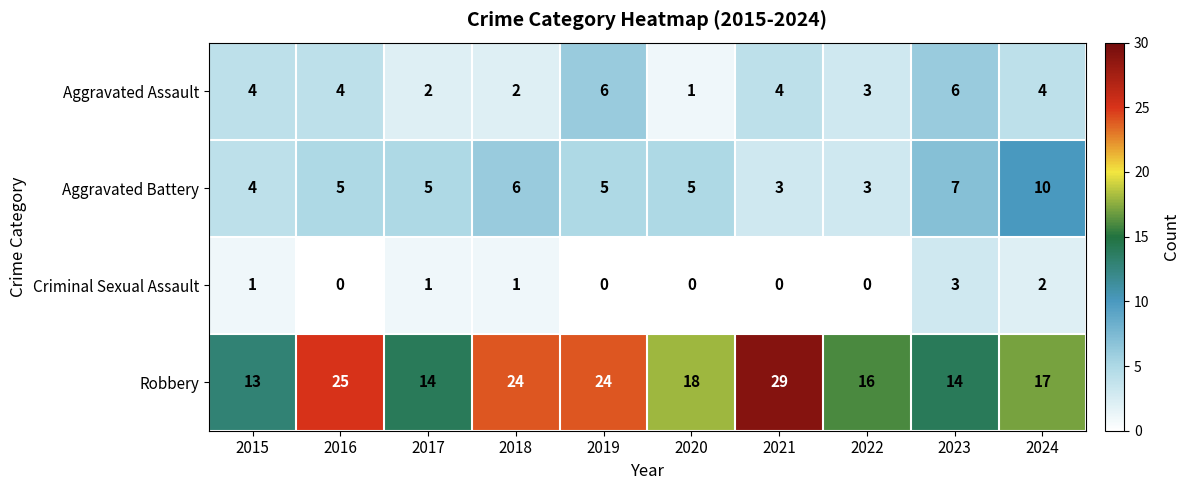

Where is Aggravated Battery nearest to the value 6?

2018